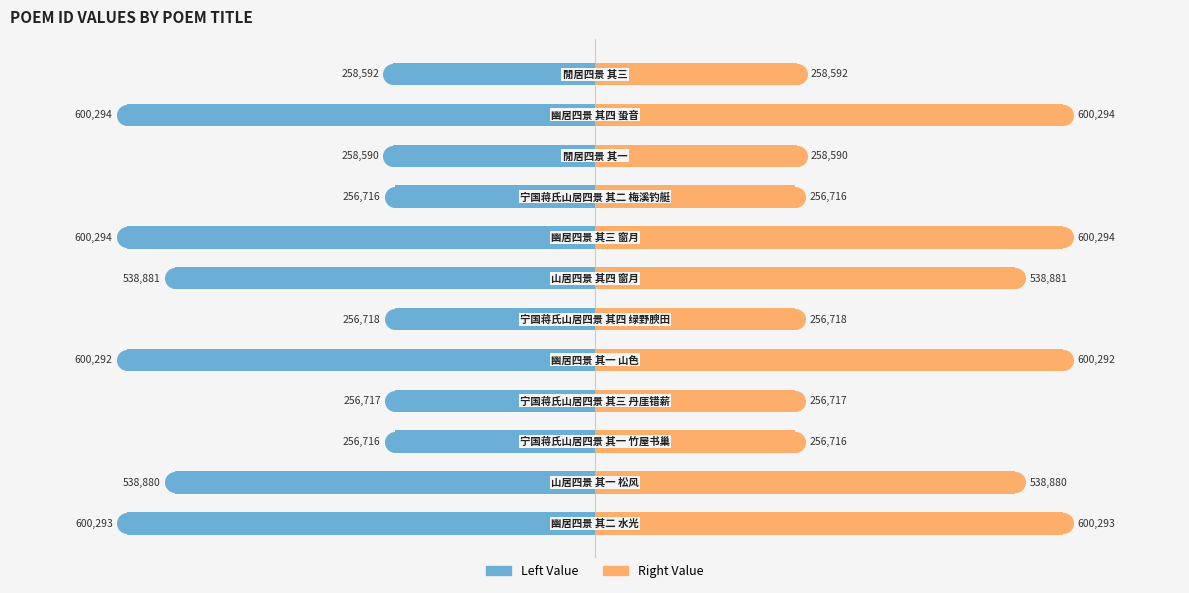

Which series has the widest spread of Y values?

Left Value